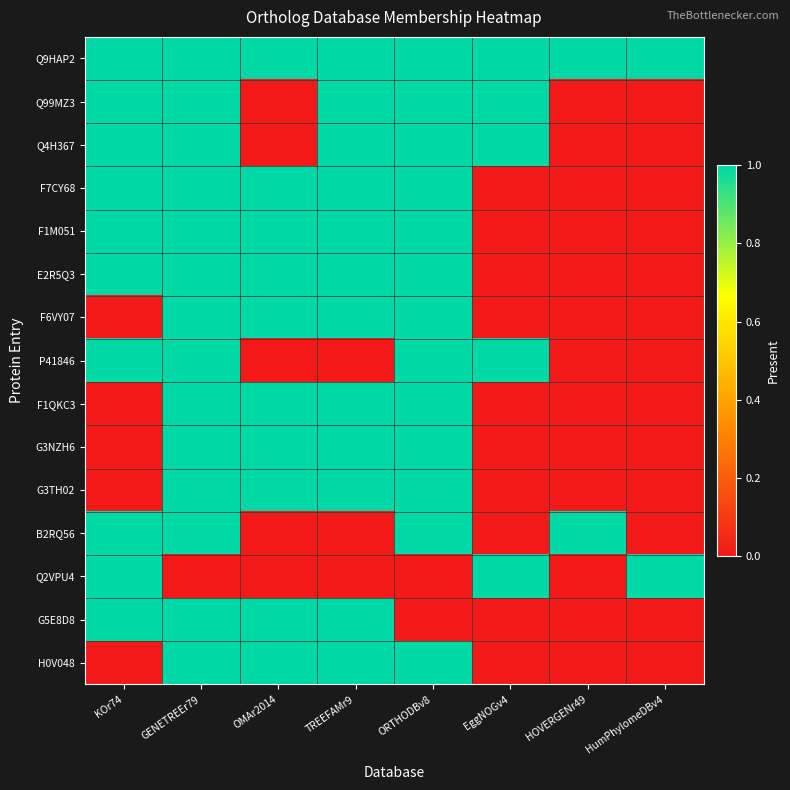

Which series changed the most between KOr74 and TREEFAMr9?

F6VY07